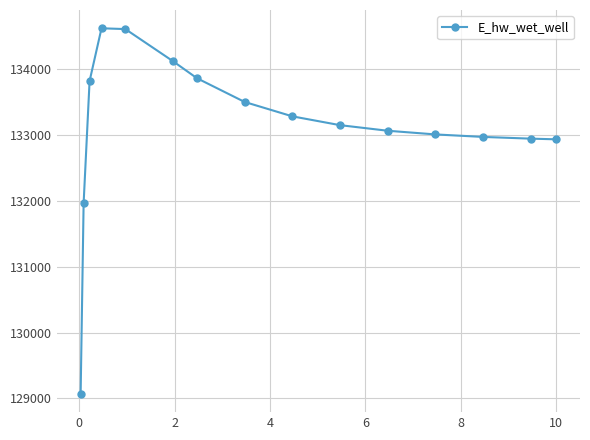

Does the chart have visible grid lines?

Yes